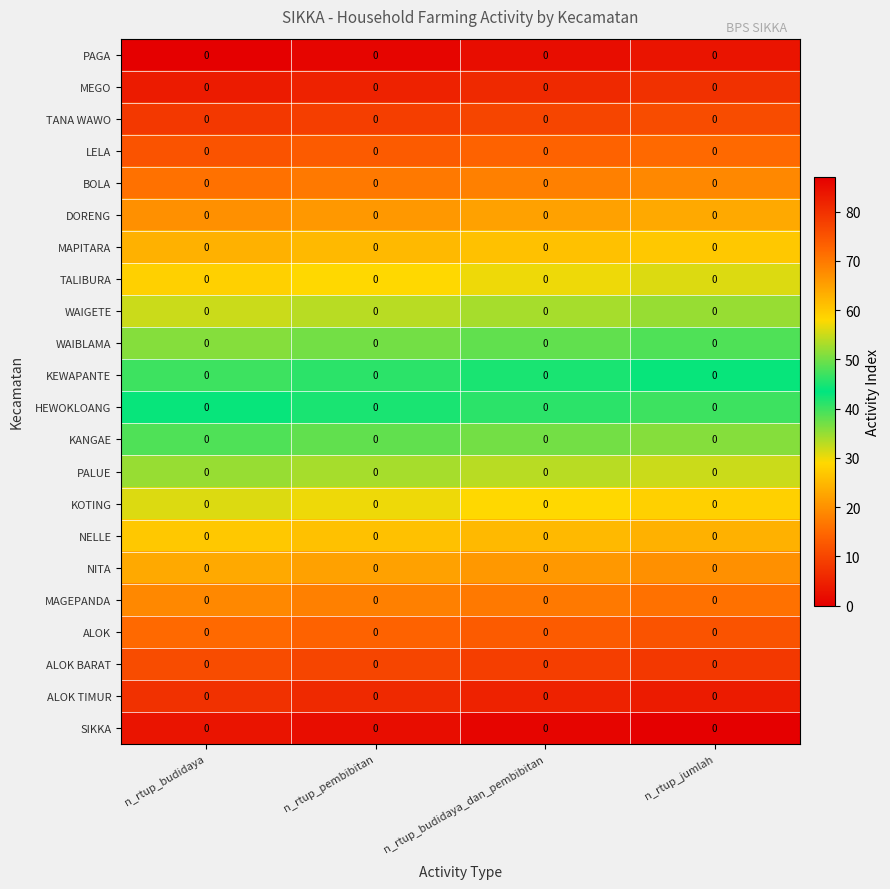

How many series are shown in this chart?

22